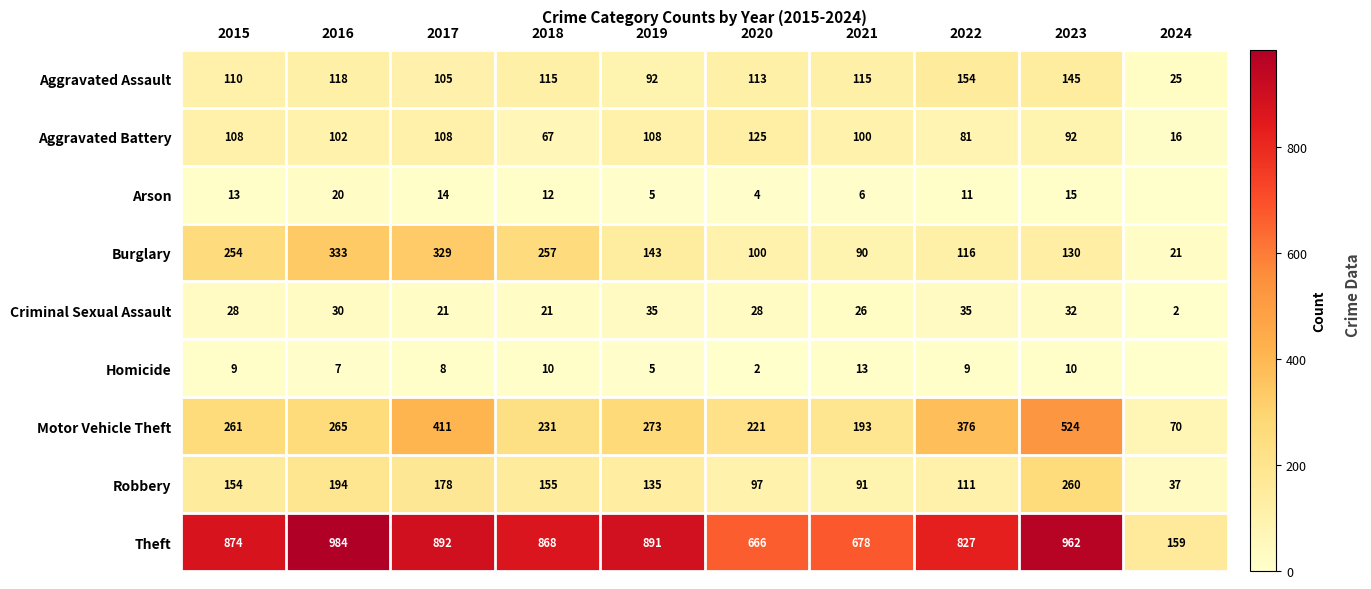

Rank the series at 2023 from highest to lowest value.

Theft, Motor Vehicle Theft, Robbery, Aggravated Assault, Burglary, Aggravated Battery, Criminal Sexual Assault, Arson, Homicide